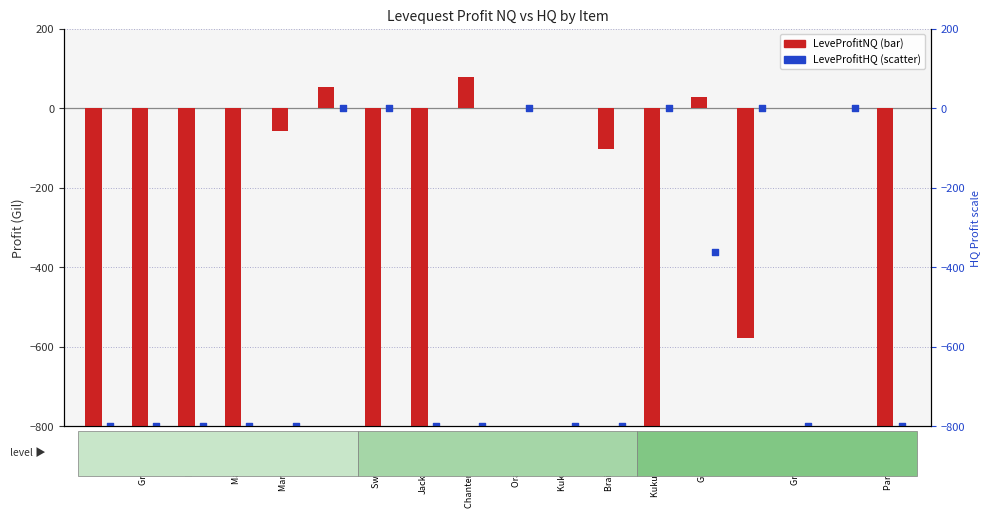

Is the value of LeveProfitHQ at Kukuru Butter greater than the value of LeveProfitNQ at Kukuru Powder?

No